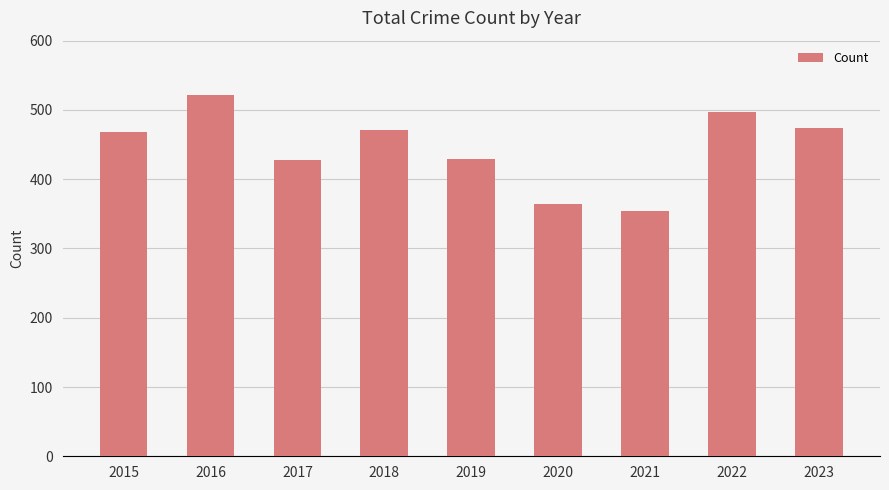

What is the sum of all values?

4007